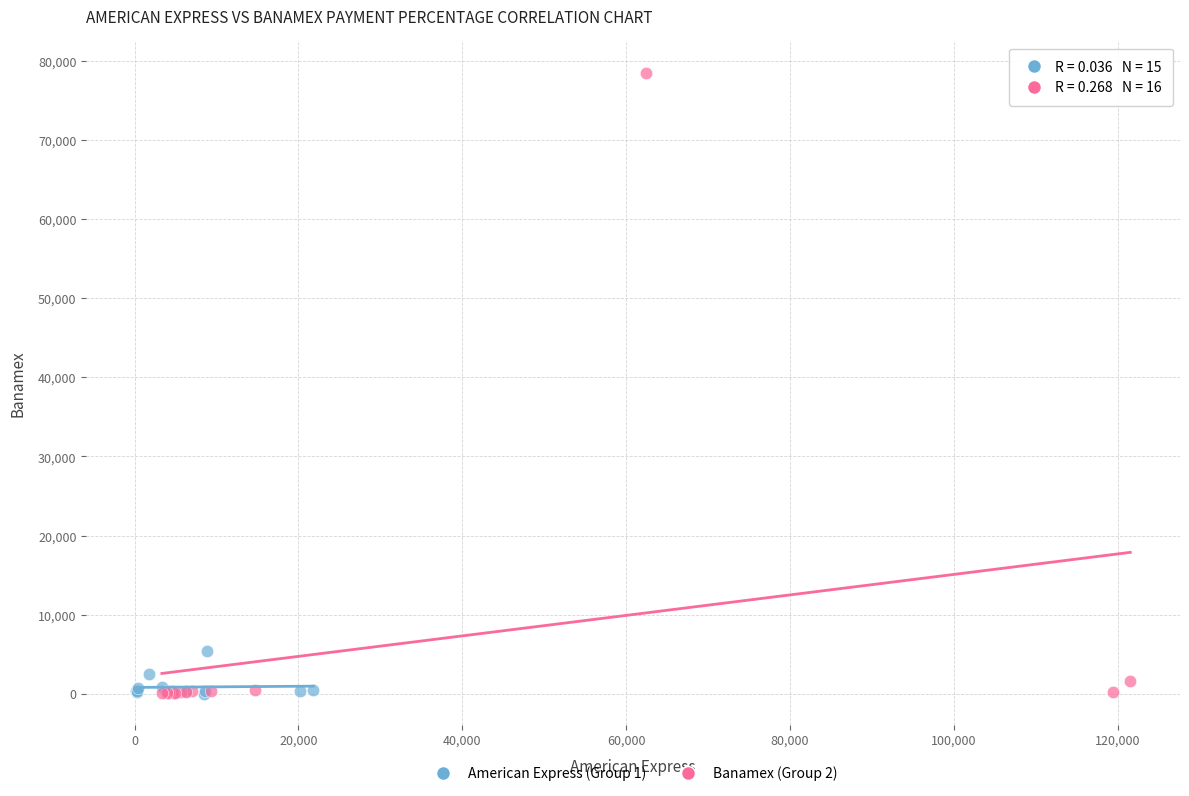

Which series has the widest spread of Y values?

Banamex (Group 2)